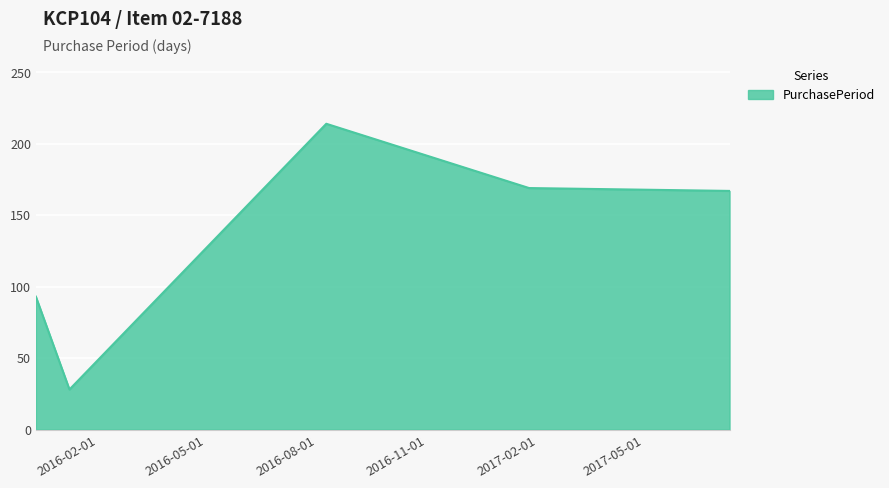

How many series are shown in this chart?

1